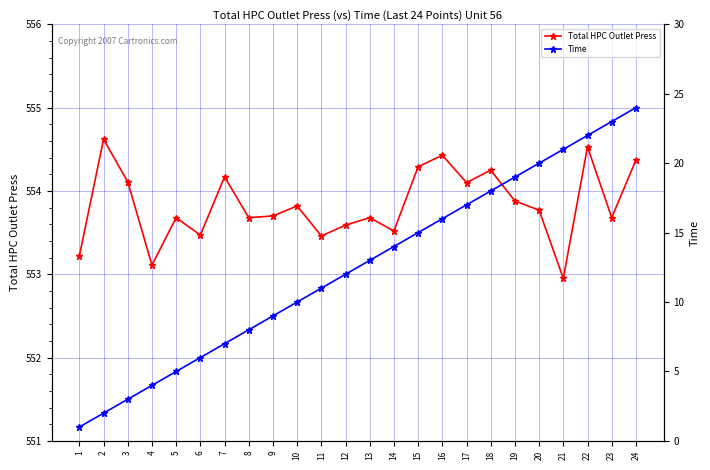

At which category does the chart reach its minimum across all series?

1